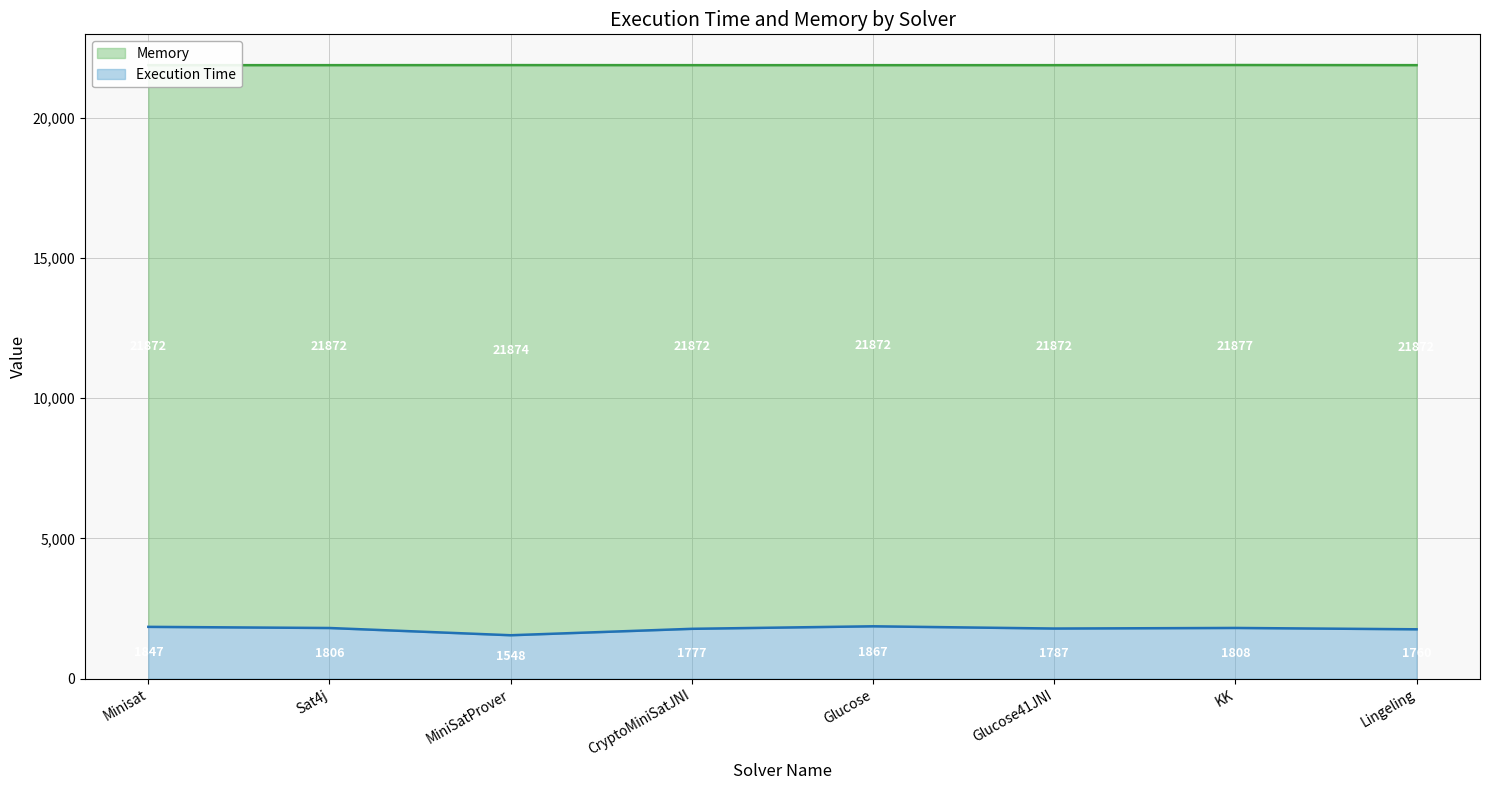

Rank the series by their maximum value, from lowest to highest.

Execution Time, Memory